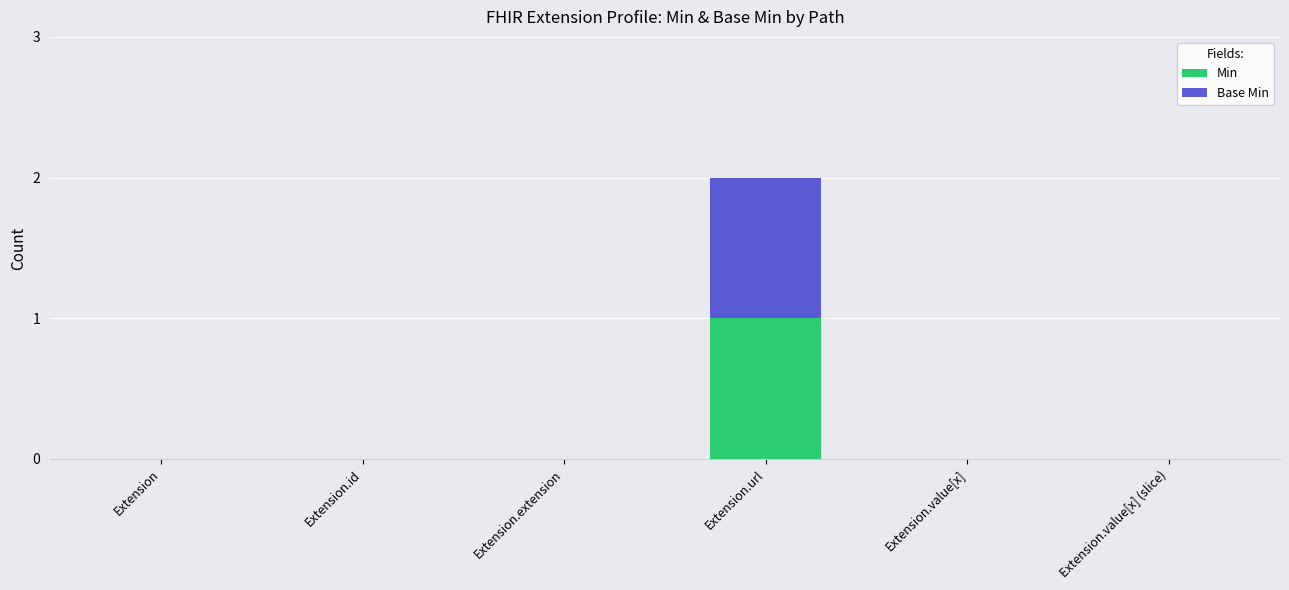

At which category is the sum across all series the highest?

Extension.url